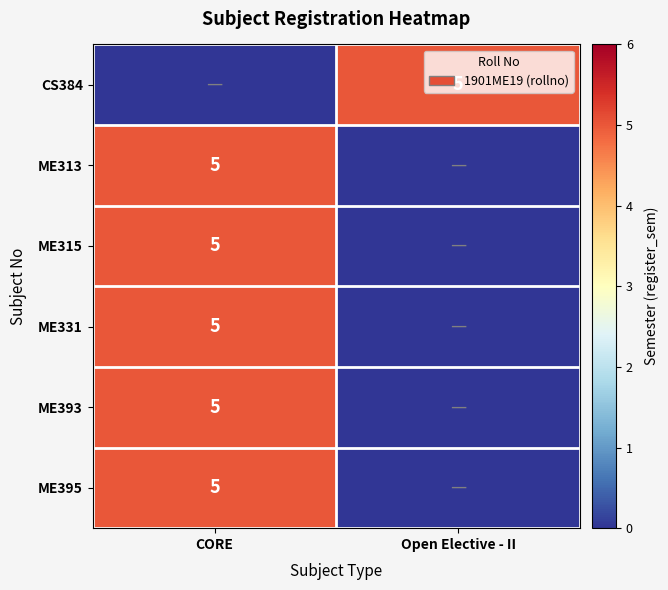

True or false: CS384 has a value of 5 at Open Elective - II.

True